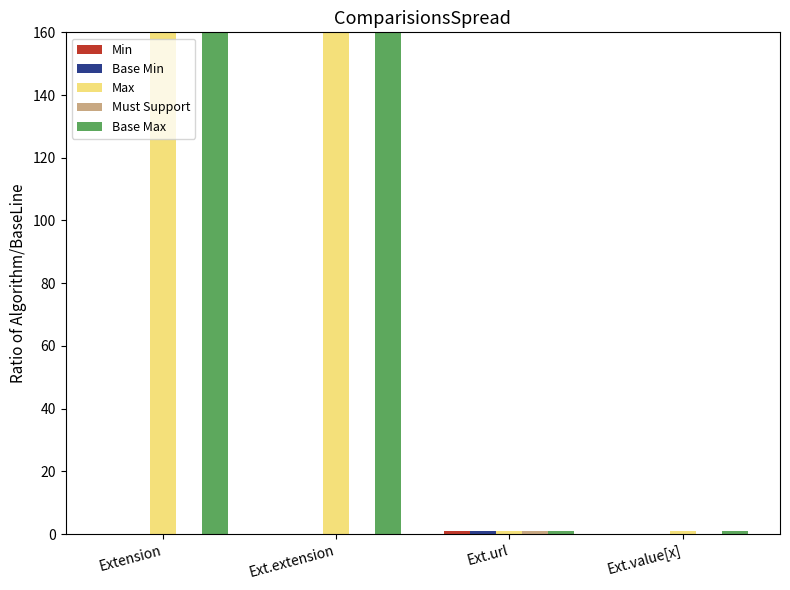

What are all the series names shown in the legend?

Min, Base Min, Max, Must Support, Base Max